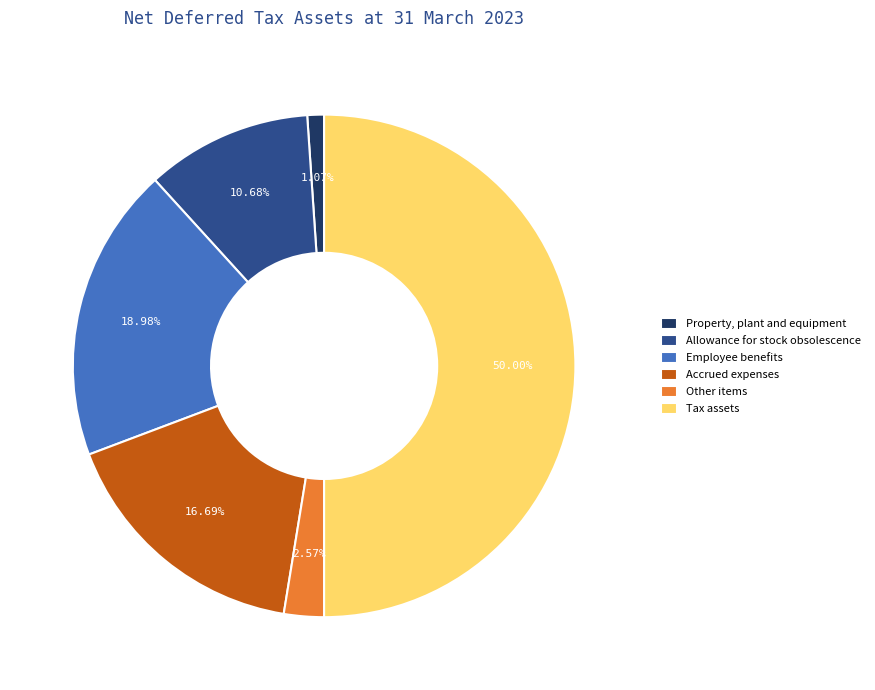

Rank the categories by value from lowest to highest.

Property, plant and equipment, Other items, Allowance for stock obsolescence, Accrued expenses, Employee benefits, Tax assets